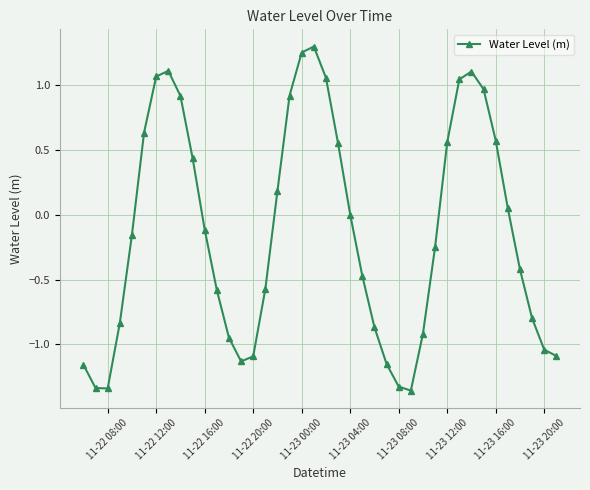

What is the difference between the maximum and second lowest values?

2.6